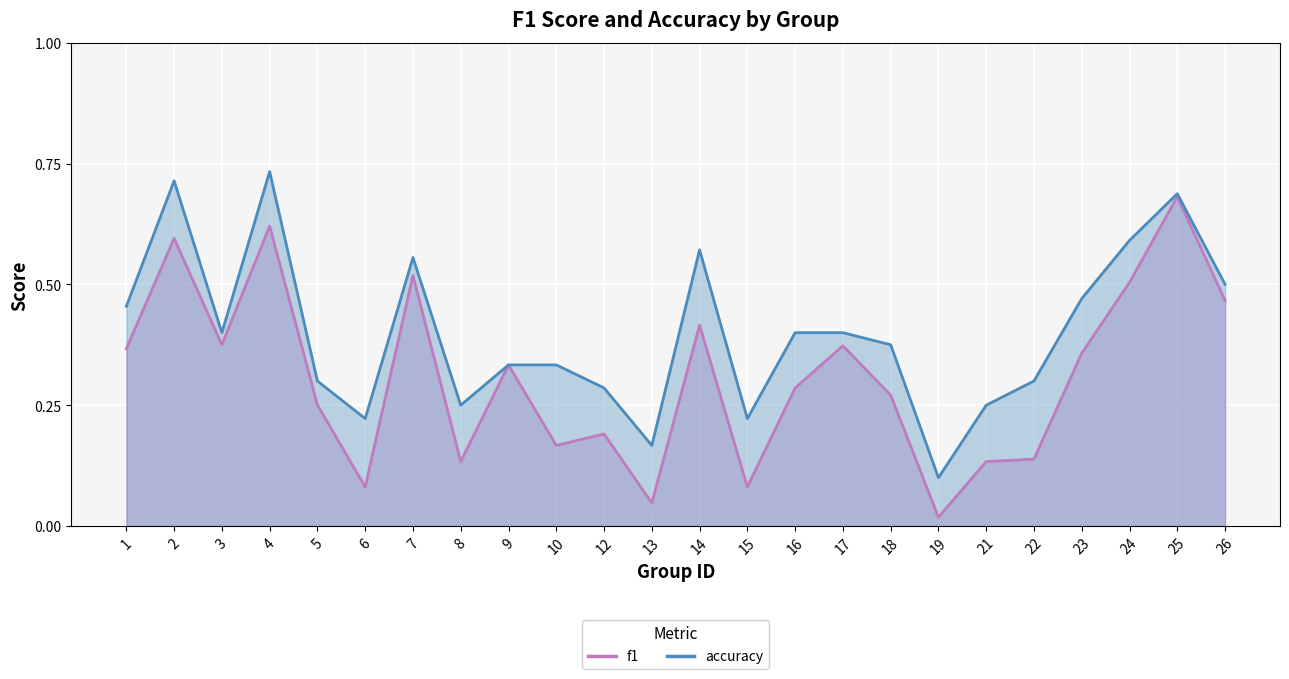

True or false: f1 and accuracy cross at least once.

False